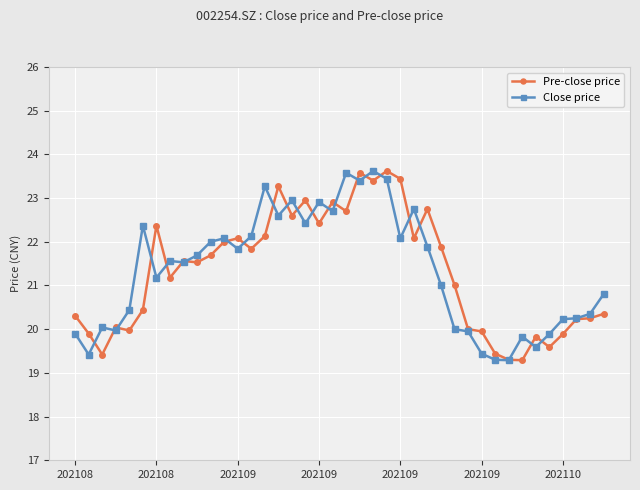

True or false: Close price has more than 1 points higher than both neighbors.

True